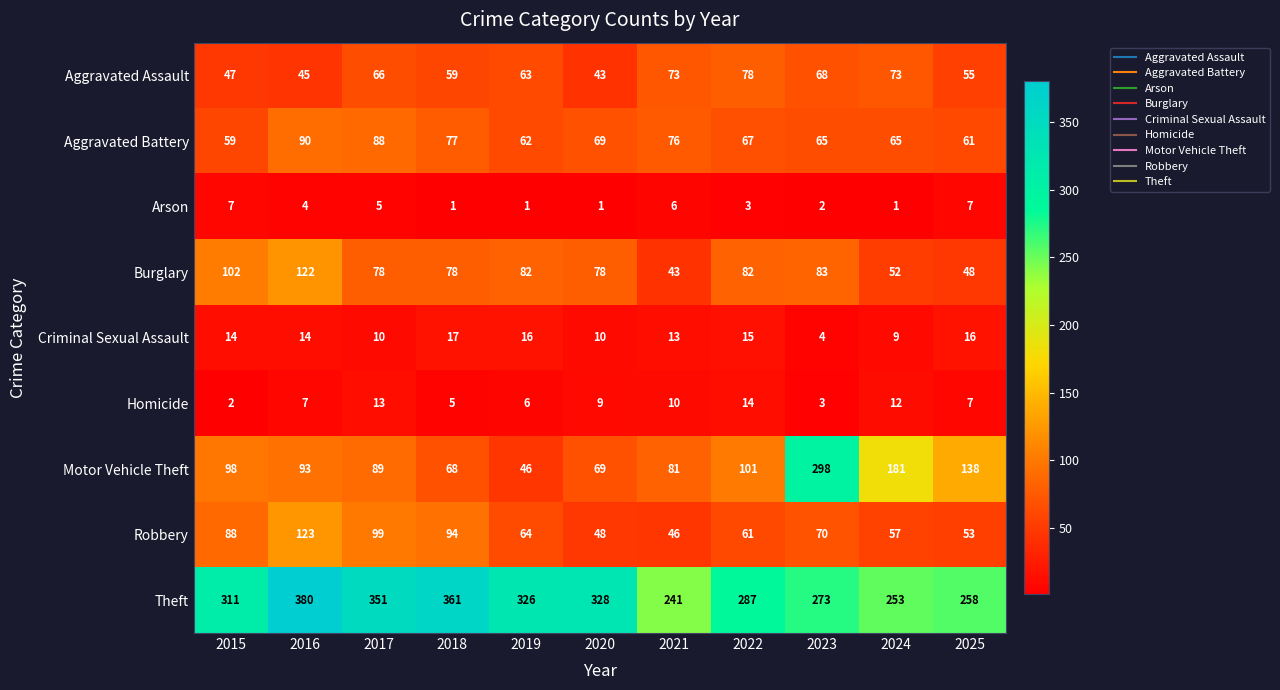

What is the total value across all series at 2017?

799